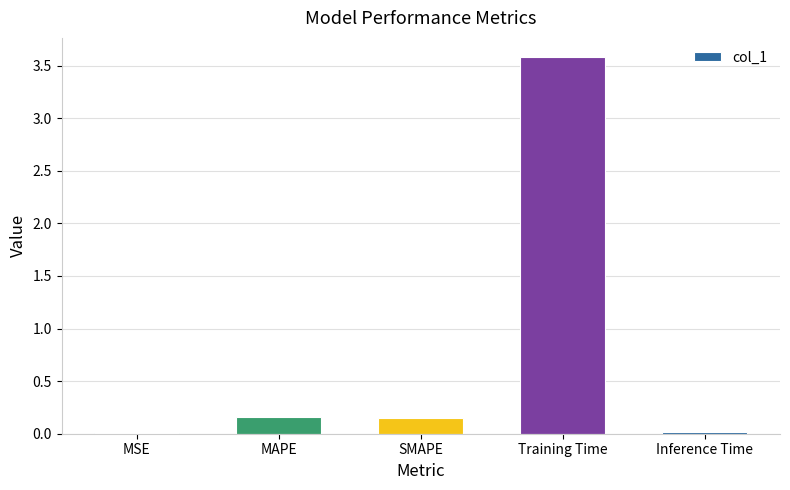

What is the maximum value shown in the chart?

3.6